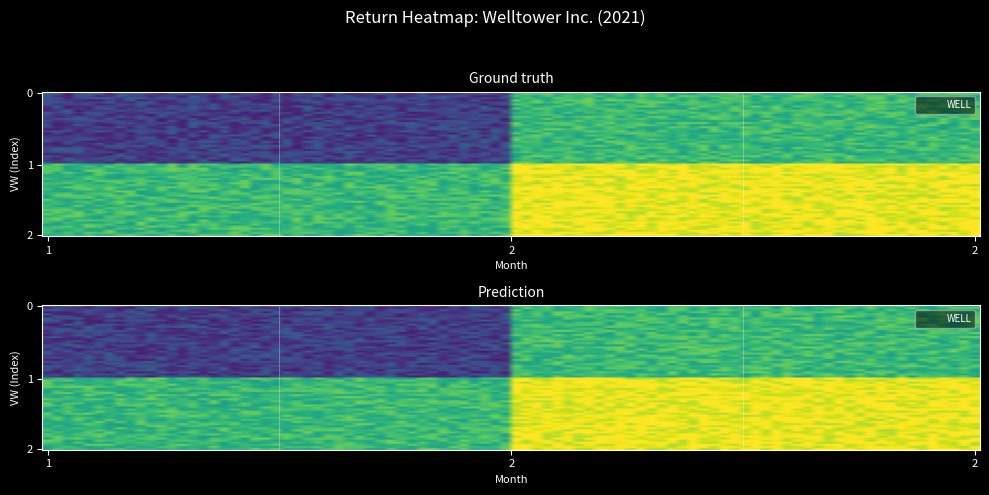

What is the sum of the values at 1 and 2?

0.1